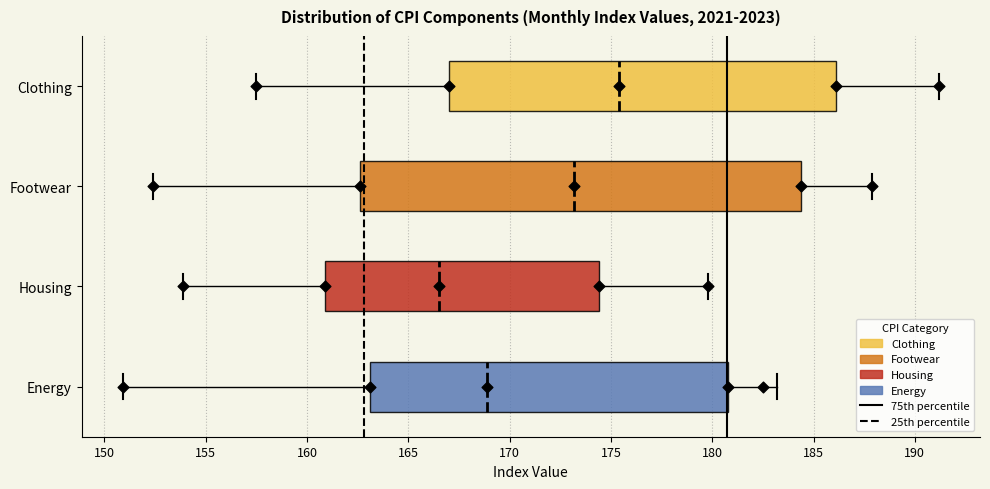

Where does the right whisker of the box for Energy end on the x-axis? The values are not printed on the chart, so give them approximately, as read against the axis.

183.0